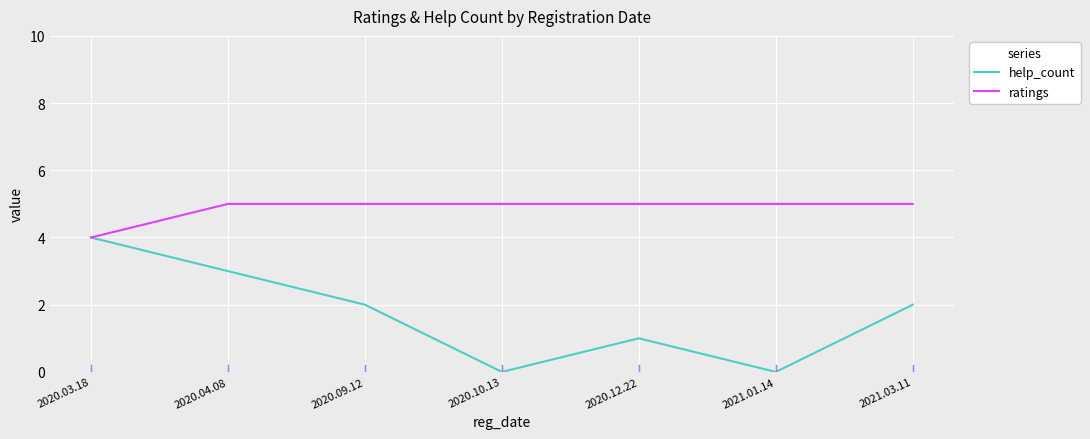

How many interior local valleys does the help_count series have?

2